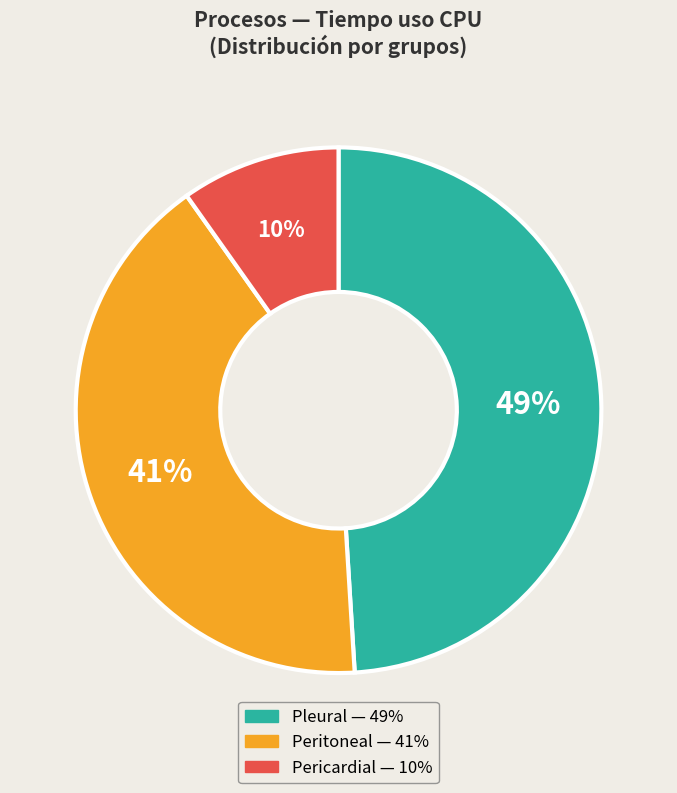

Is there any slice that represents more than half of the pie?

No